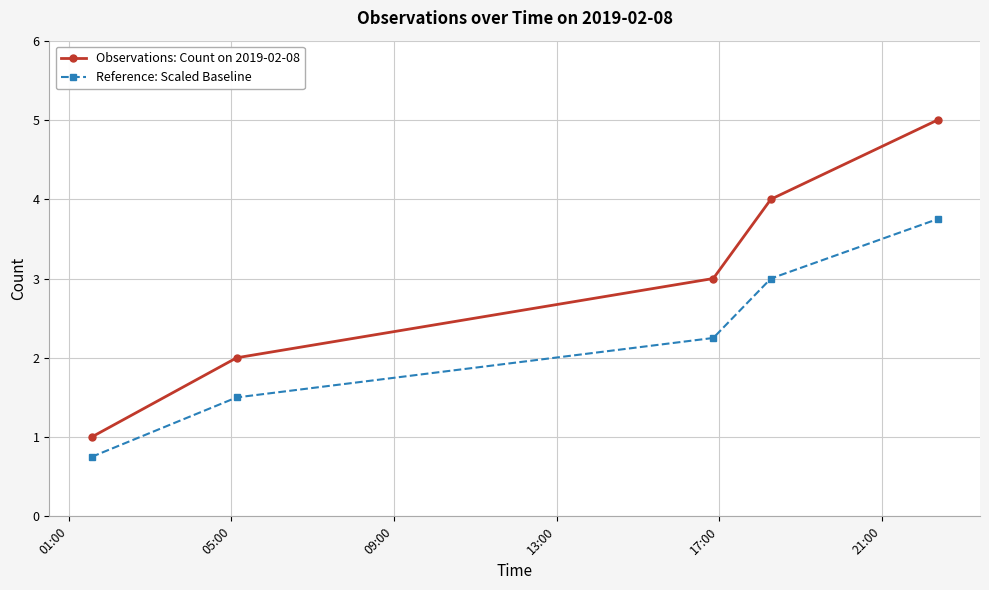

Which series has the largest total across all categories?

Observations: Count on 2019-02-08